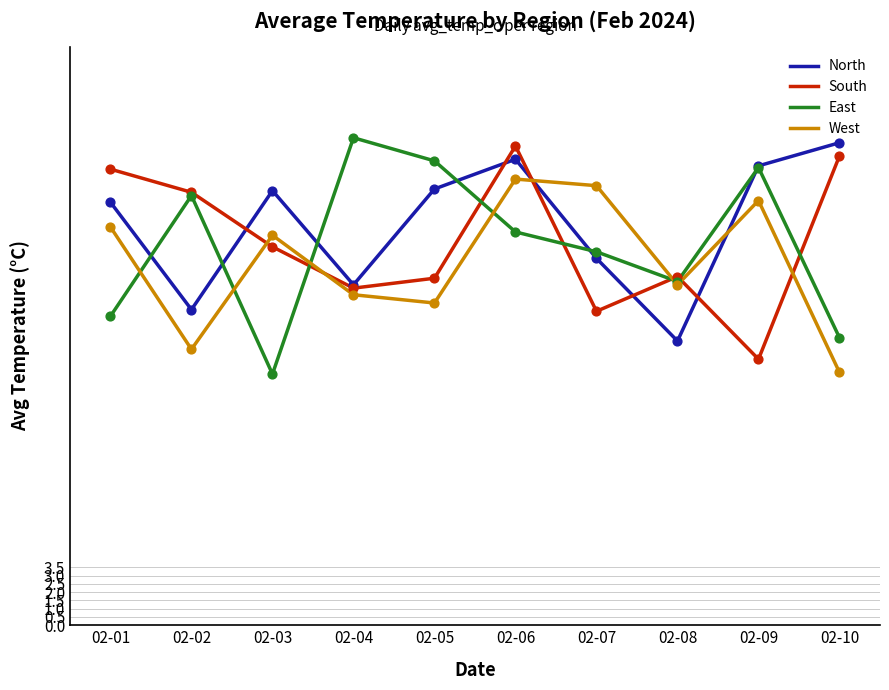

What are all the series names shown in the legend?

North, South, East, West